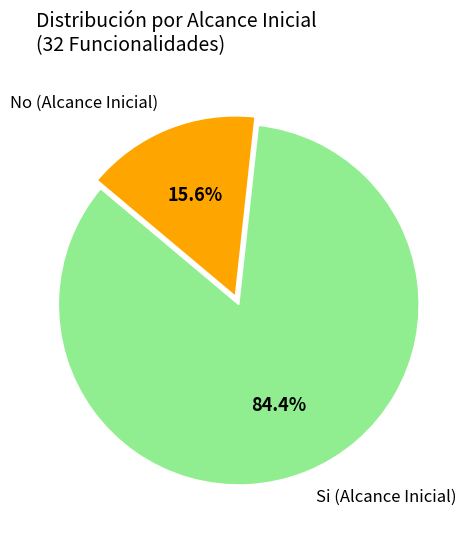

Does Si (Alcance Inicial) represent more than half of the total?

Yes